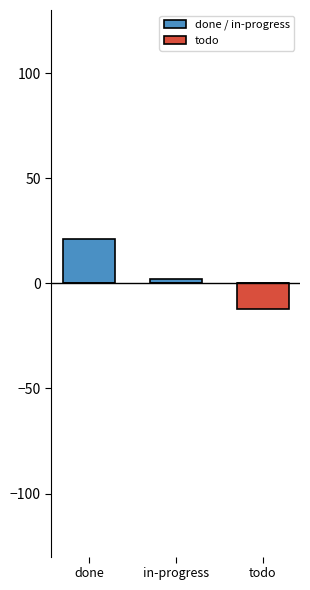

List the labels in order of done / in-progress value, smallest first.

todo, in-progress, done